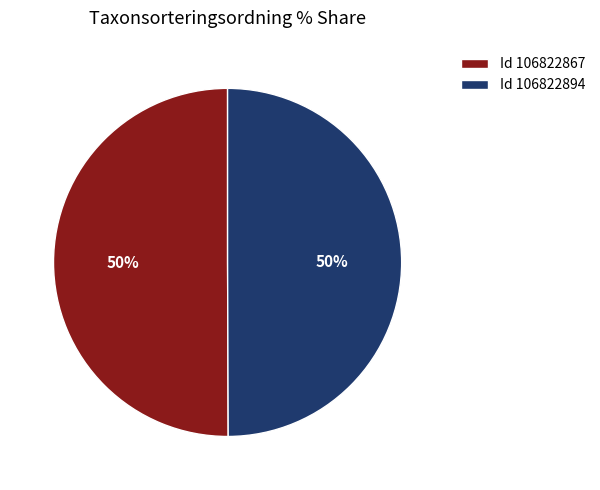

What percentage is the Id 106822894 slice, to the nearest percent?

50%